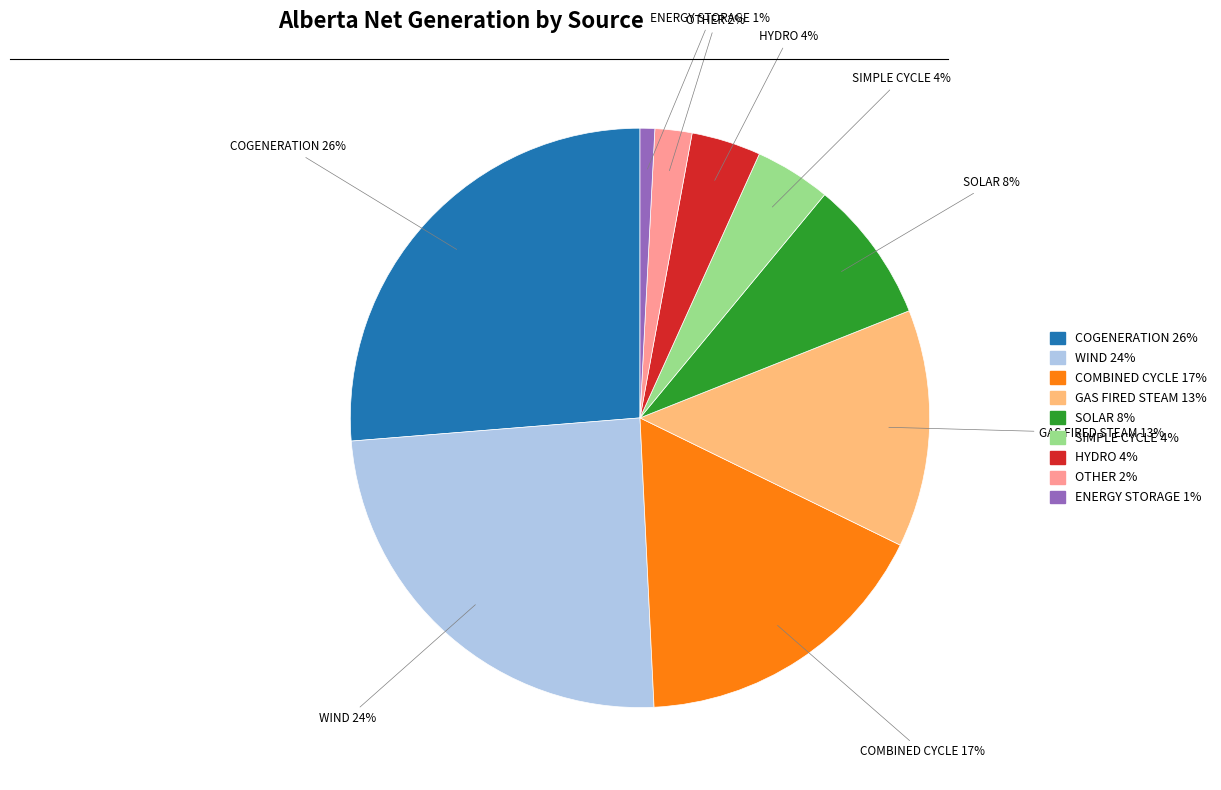

Do OTHER and ENERGY STORAGE together represent more than half of the pie?

No